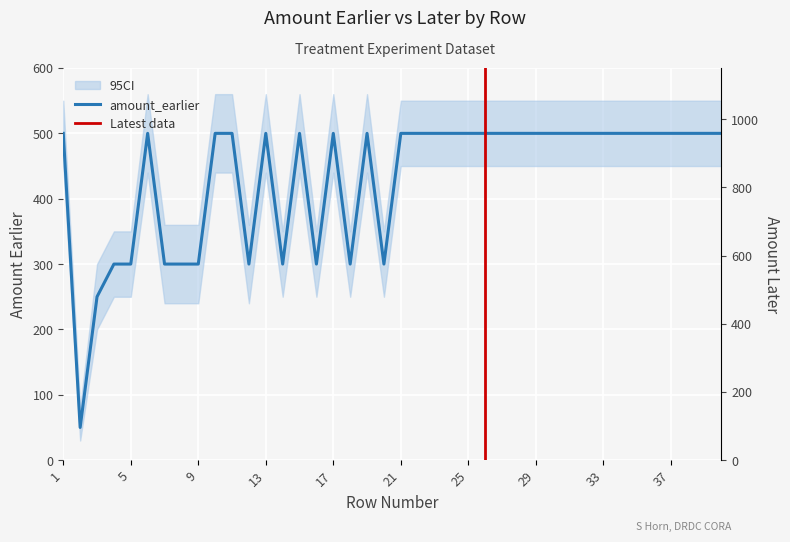

At which category does amount_later reach its first local peak?

3